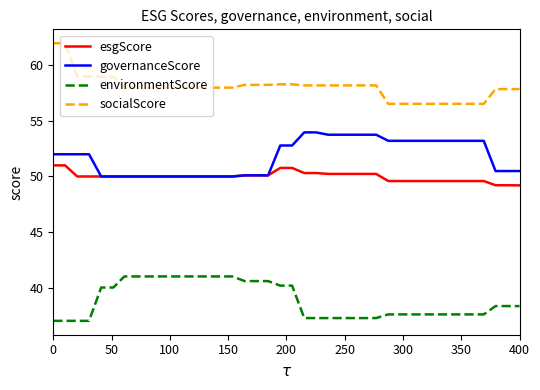

Which series has the largest total across all categories?

socialScore